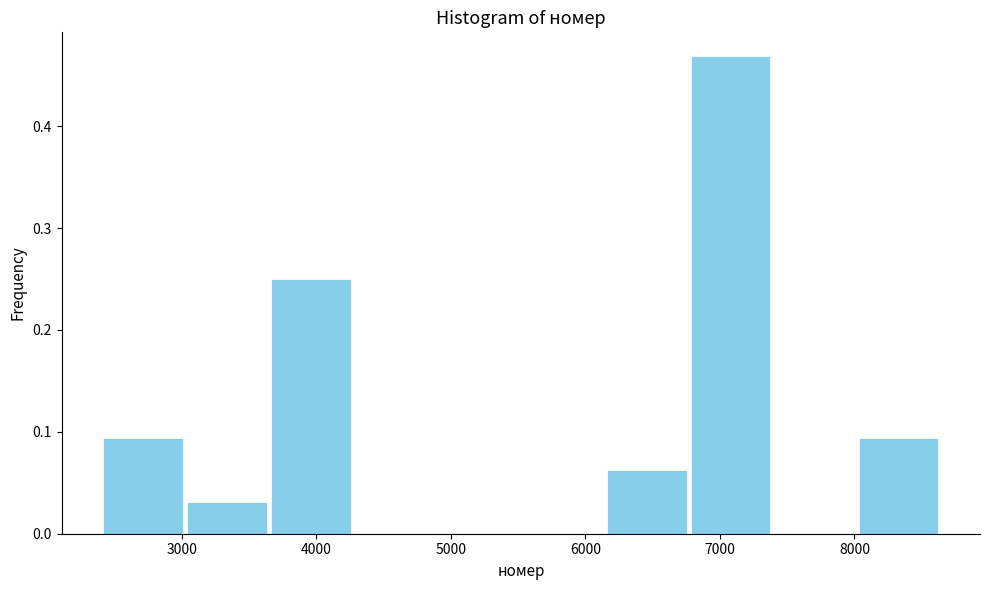

Reading left to right, transcribe this chart: for each bar, give the range it covers on the x-axis and its height. Neither the bar edges nor the heights are printed on the chart, so give them approximately, as read against the axes.

2400 to 3000: 0.09
3000 to 3600: 0.03
3600 to 4300: 0.25
4300 to 4900: 0
4900 to 5500: 0
5500 to 6100: 0
6100 to 6800: 0.06
6800 to 7400: 0.47
7400 to 8000: 0
8000 to 8600: 0.09